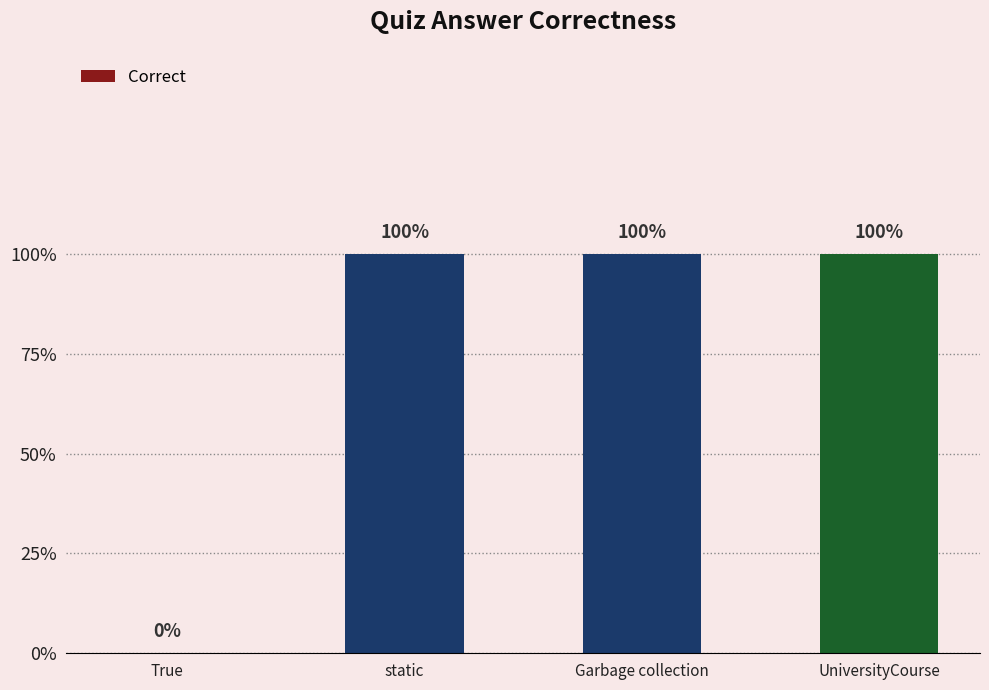

Rank the categories by value from highest to lowest.

static, Garbage collection, UniversityCourse, True